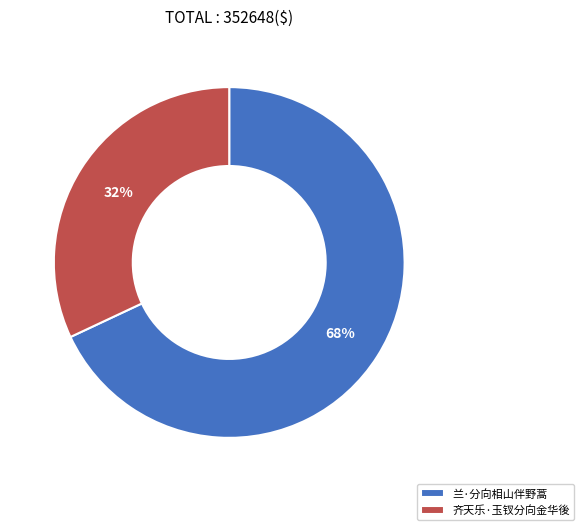

Which category has the biggest portion of the pie?

兰·分向相山伴野蒿